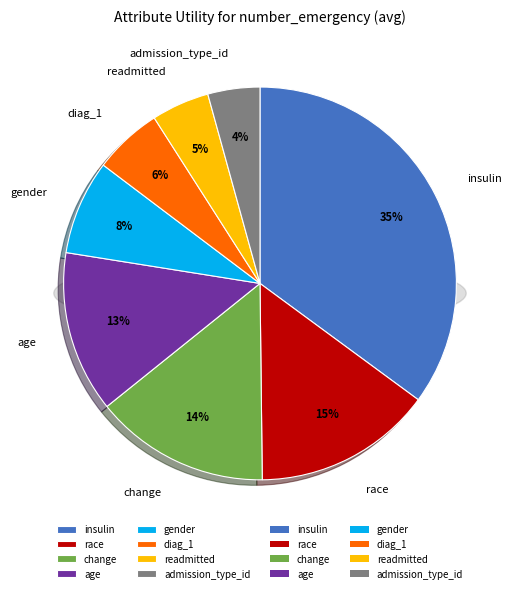

Is there any slice that represents more than half of the pie?

No